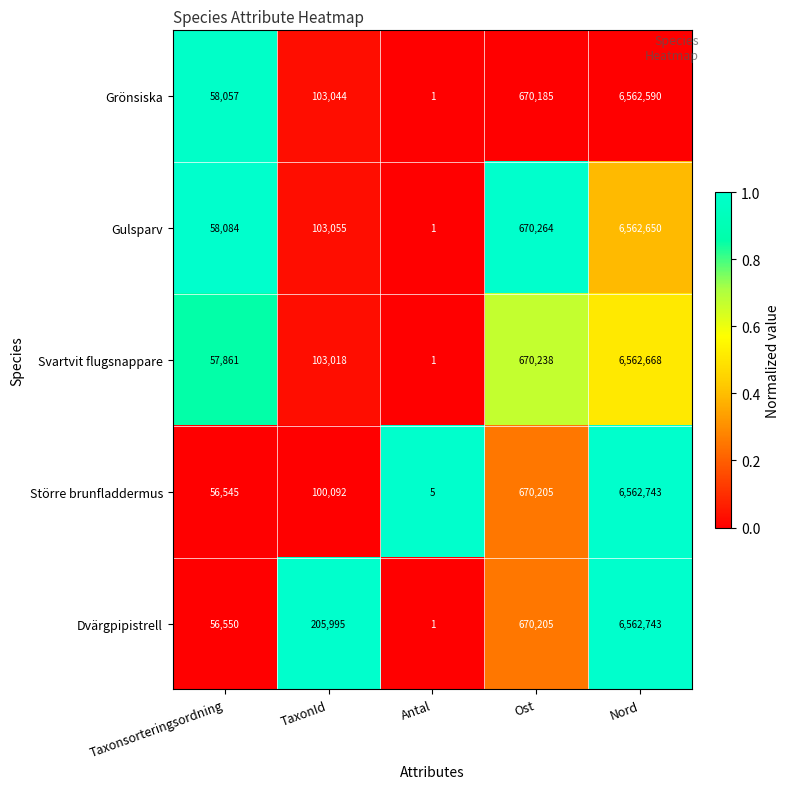

The value of Större brunfladdermus at Nord is 6562743. True or false?

True